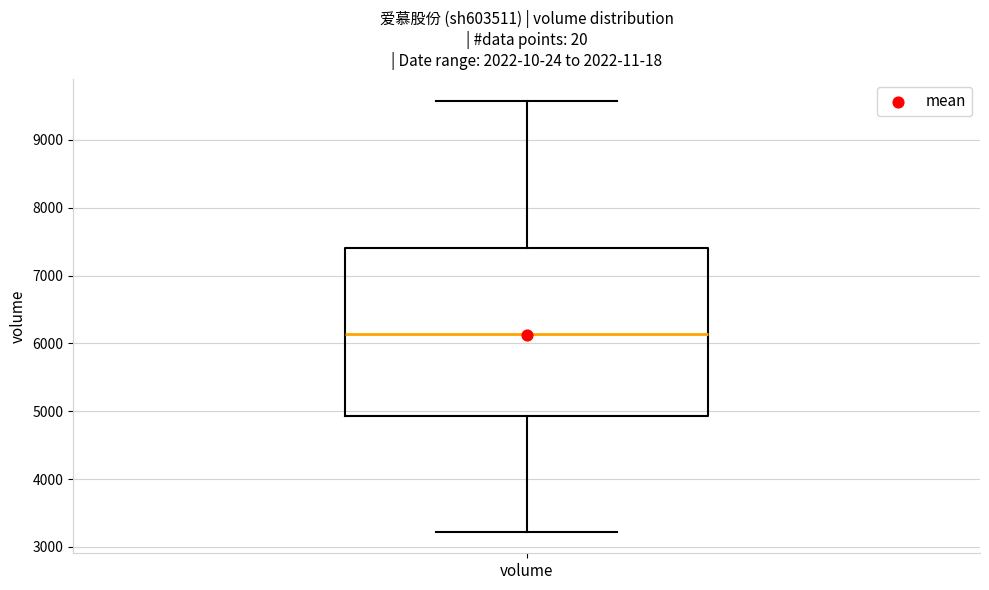

Transcribe this box plot: give where the median line is, the range the box spans, and where the two whiskers end, as read against the y-axis. The values are not printed on the chart, so give them approximately, as read against the axis.

median 6100, box 4900 to 7400, whiskers 3200 to 9600